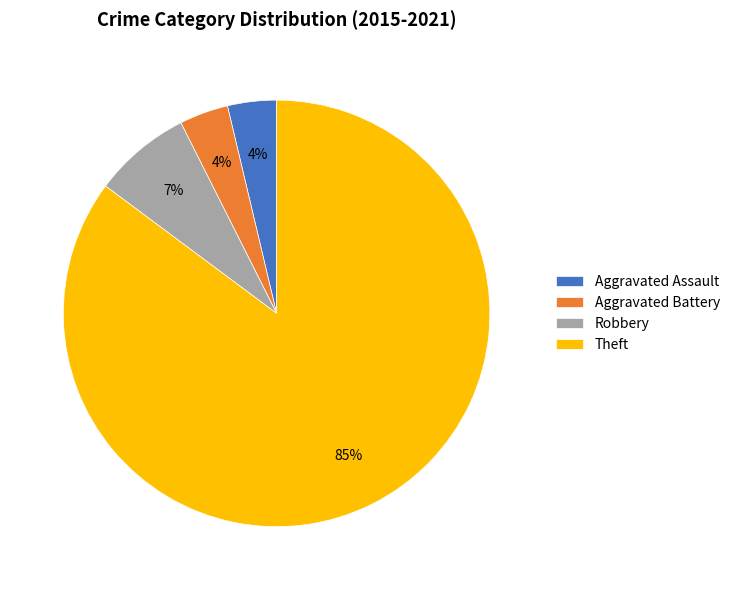

To the nearest percent, what percentage of the pie is Aggravated Assault?

4%